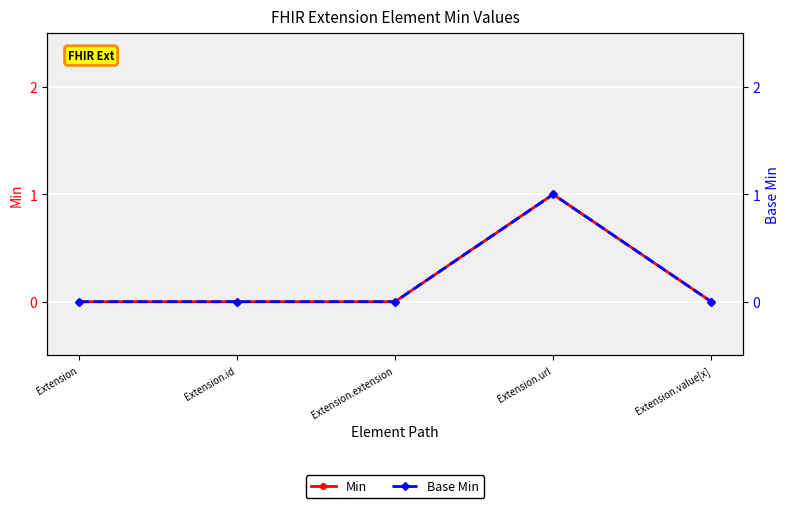

Reading left to right, transcribe all the data shown in this chart.

Min: 0	0	0	1	0
Base Min: 0	0	0	1	0